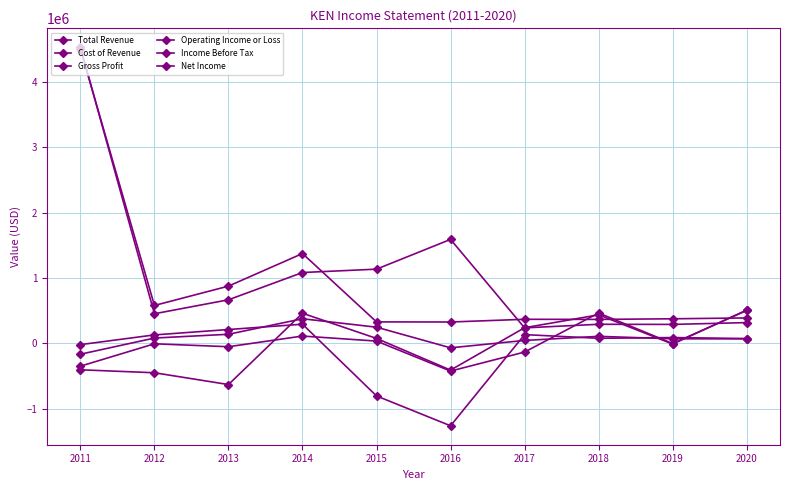

Is this an area chart (filled region under the line)?

No